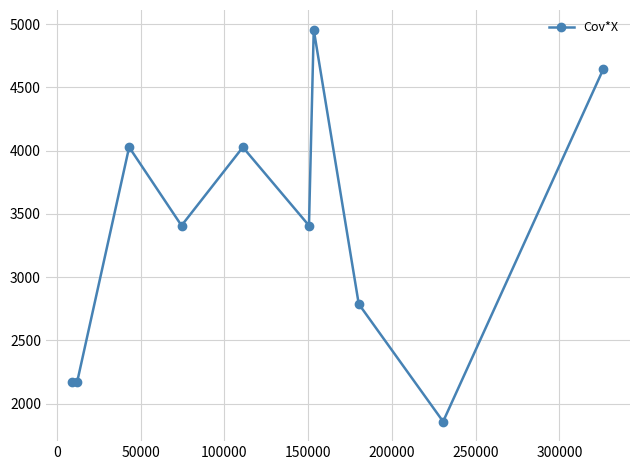

What is the greatest value displayed?

4956.5